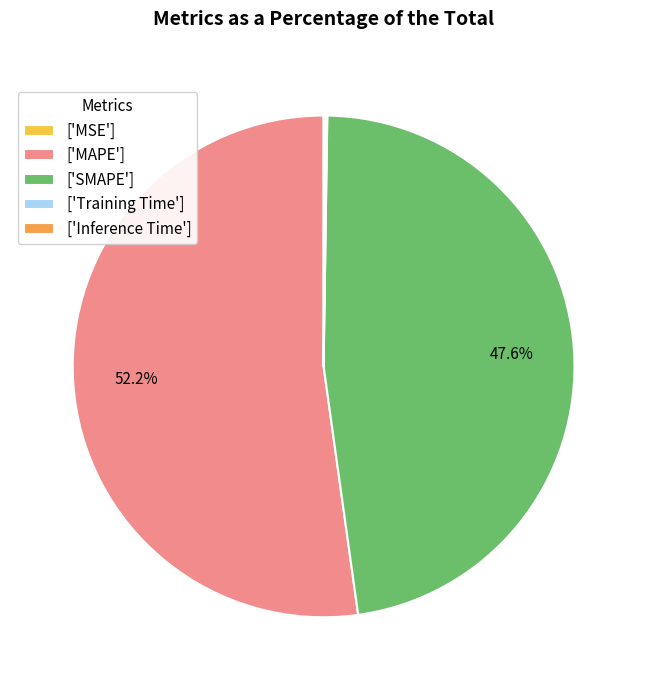

Does ['MAPE'] represent more than half of the total?

Yes